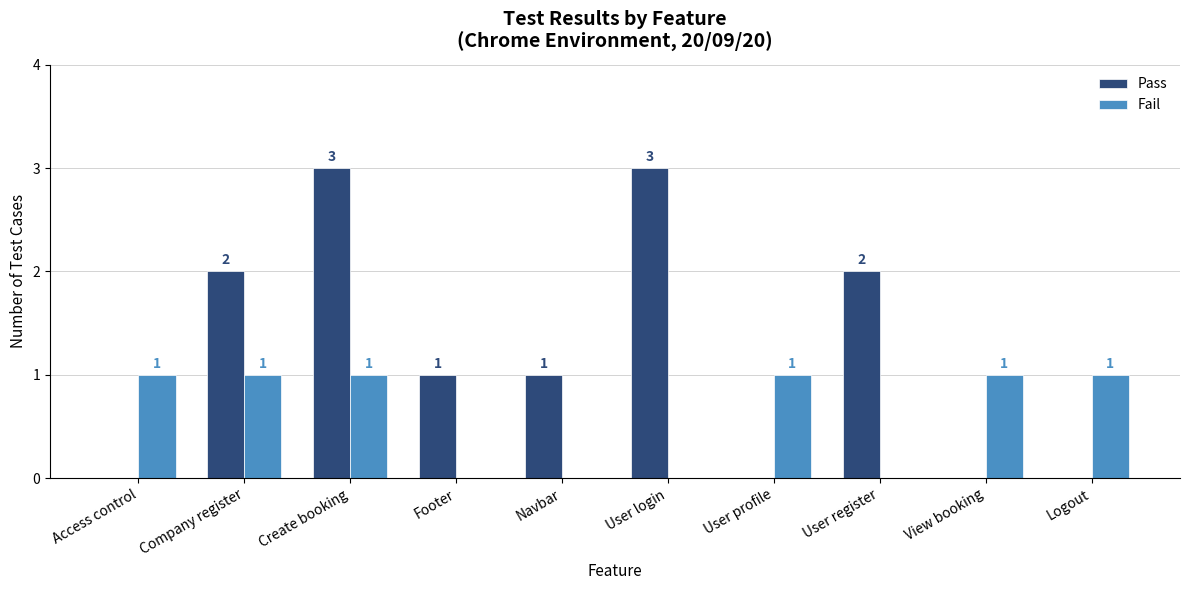

What is the spread (max minus min) of values at Footer?

1